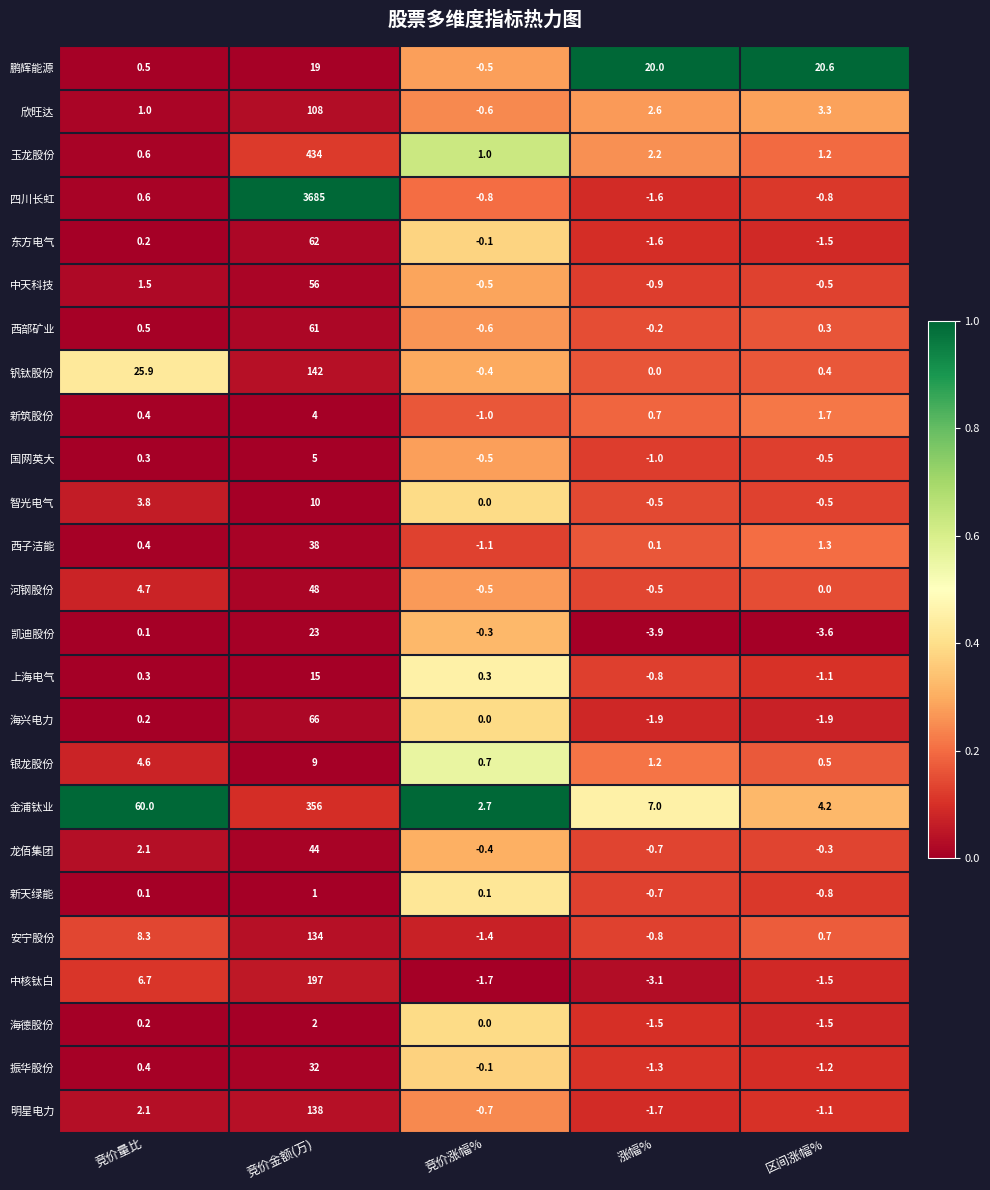

What is the spread (max minus min) of values at 区间涨幅%?

24.2